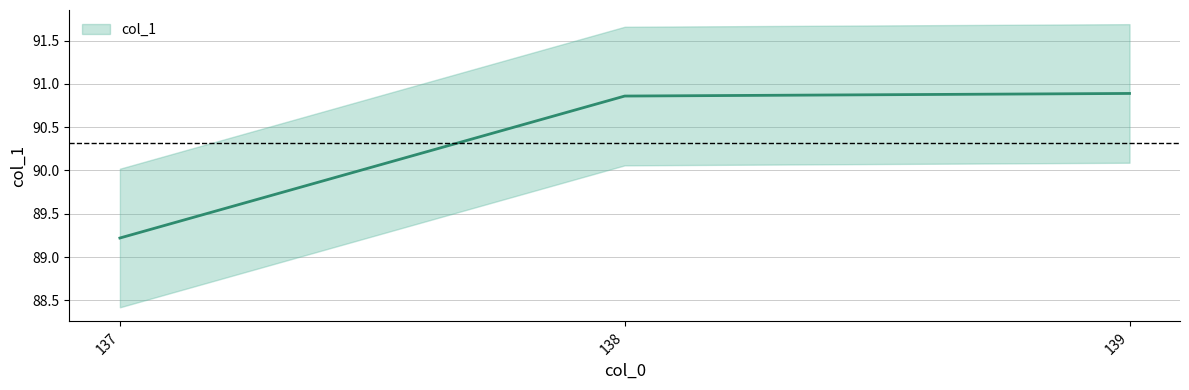

What is the maximum value shown in the chart?

90.9